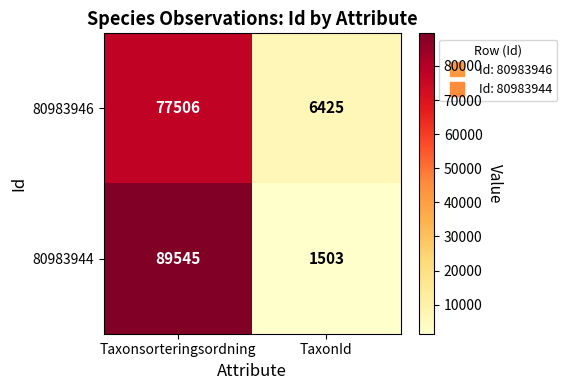

At which category is the sum across all series the highest?

Taxonsorteringsordning